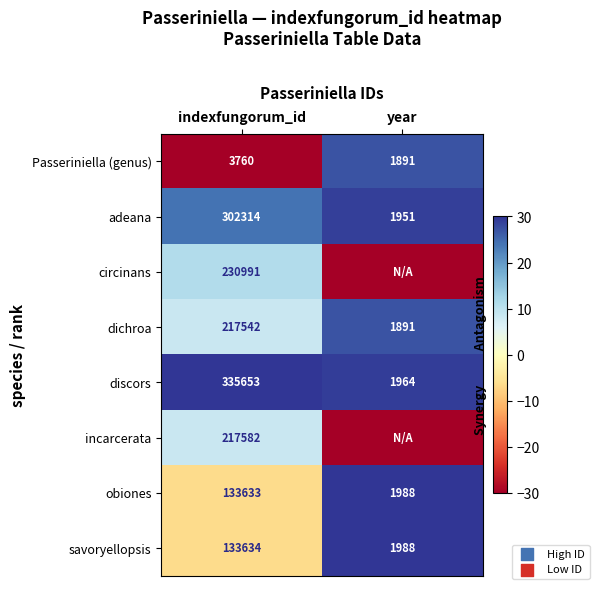

The incarcerata series shows 2.5 at indexfungorum_id. True or false?

False